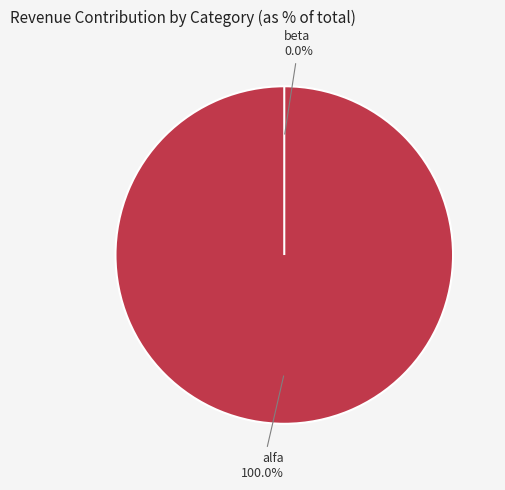

Is alfa the majority of the pie?

Yes